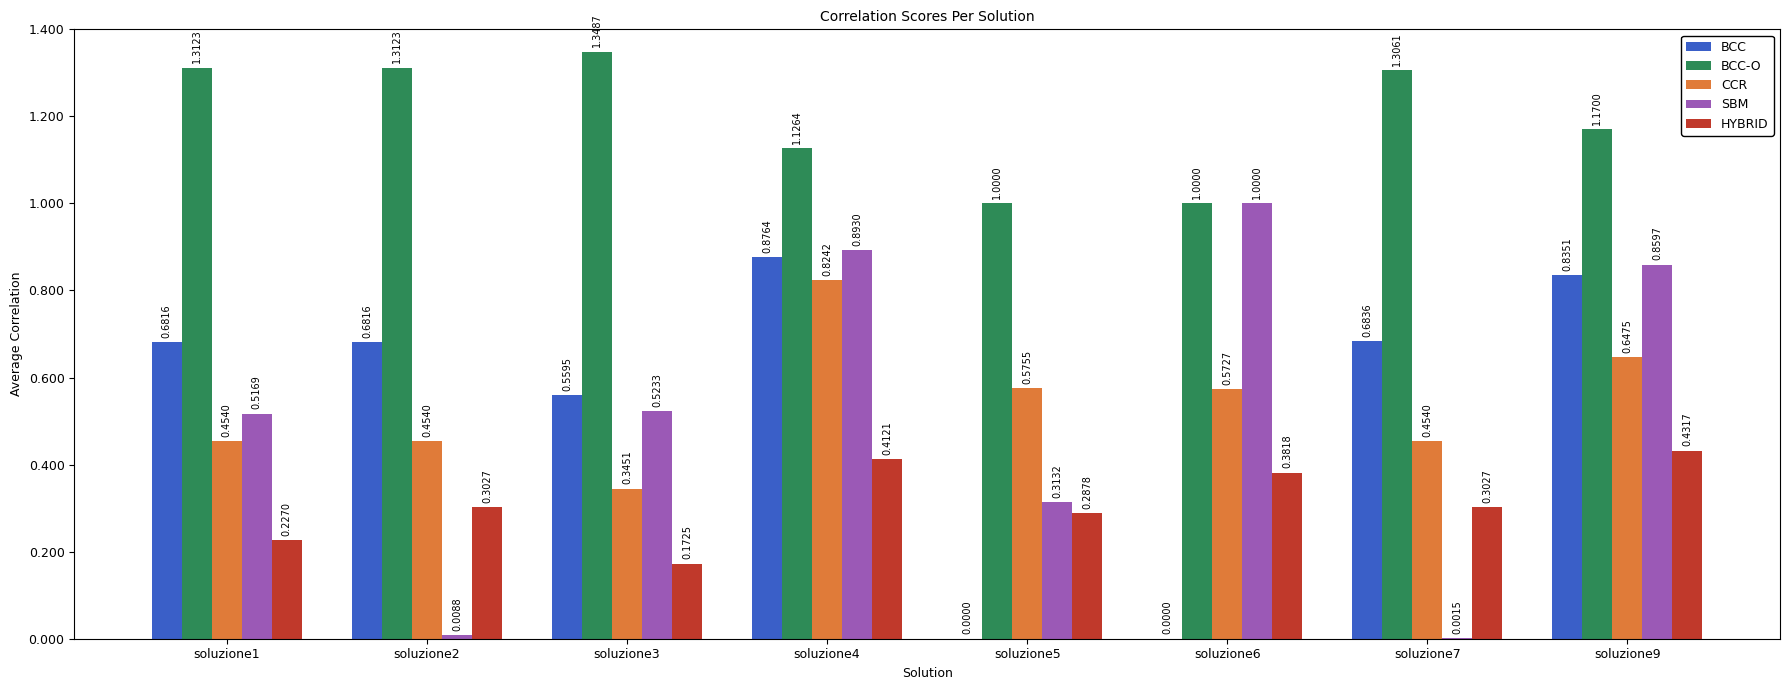

Between soluzione7 and soluzione9, which series saw the biggest shift?

SBM